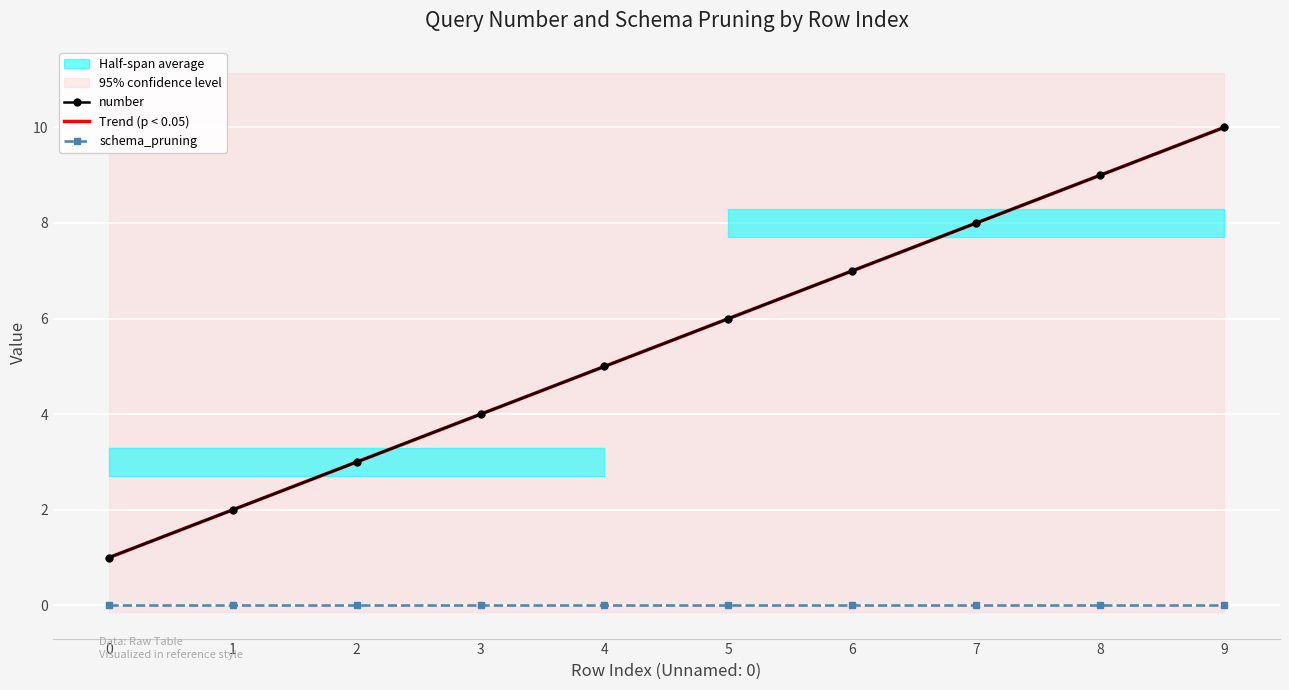

Reading left to right, extract all data points from this chart.

number: 1.0	2.0	3.0	4.0	5.0	6.0	7.0	8.0	9.0	10.0
Trend (p < 0.05): 1.0	2.0	3.0	4.0	5.0	6.0	7.0	8.0	9.0	10.0
schema_pruning: 0.0	0.0	0.0	0.0	0.0	0.0	0.0	0.0	0.0	0.0